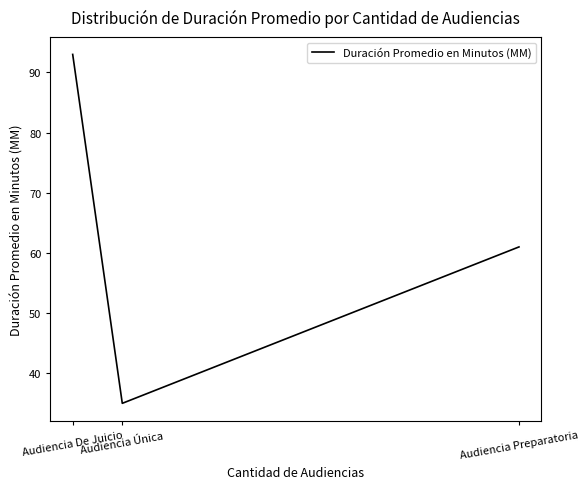

Count the values in the range 35 to 93.

3